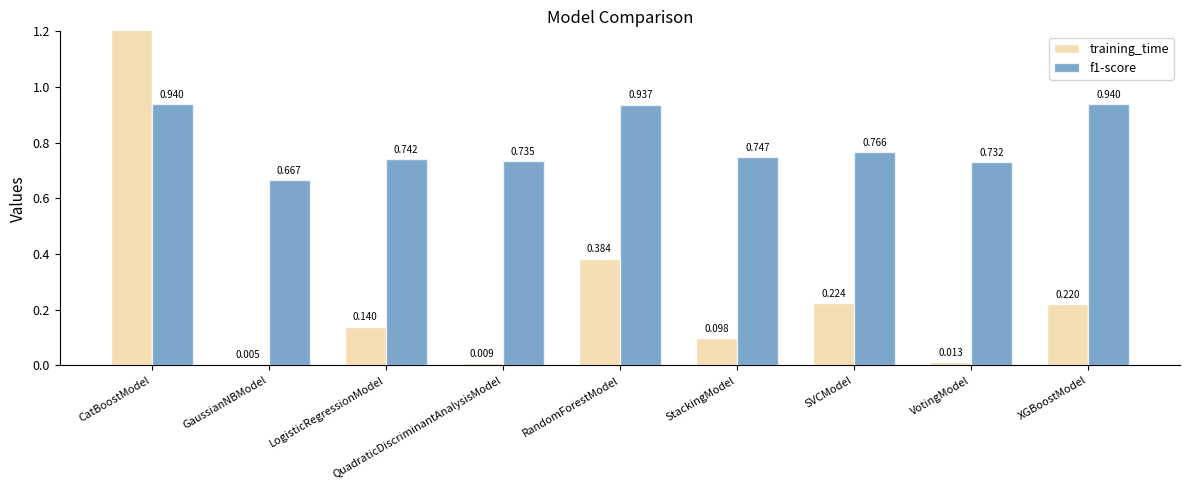

How many categories are shown in the chart?

9